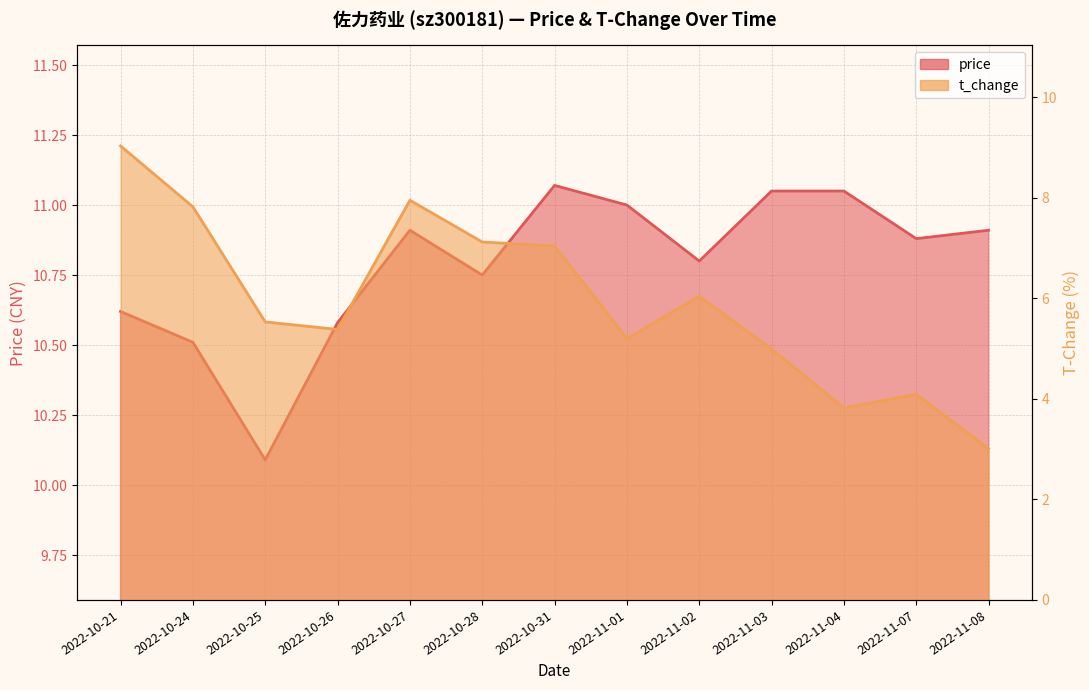

True or false: t_change and price cross at least once.

False